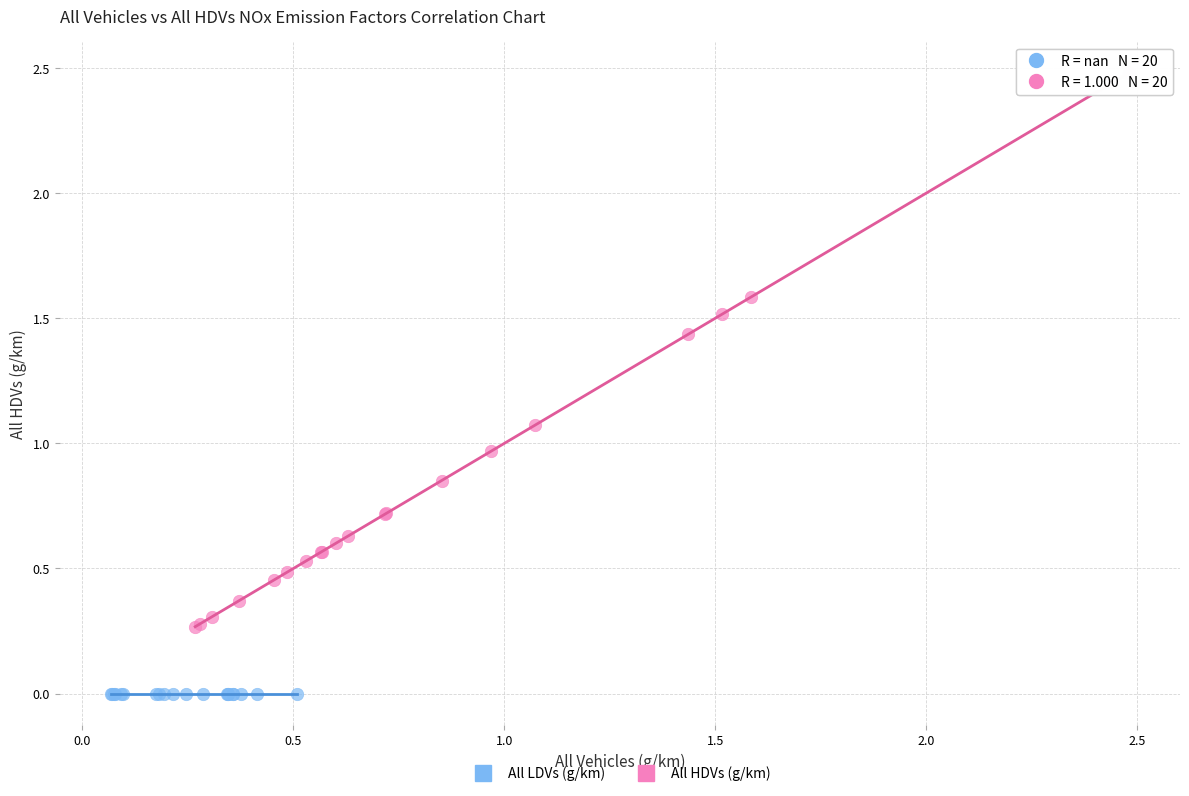

Which series contains the highest Y value?

All HDVs (g/km)